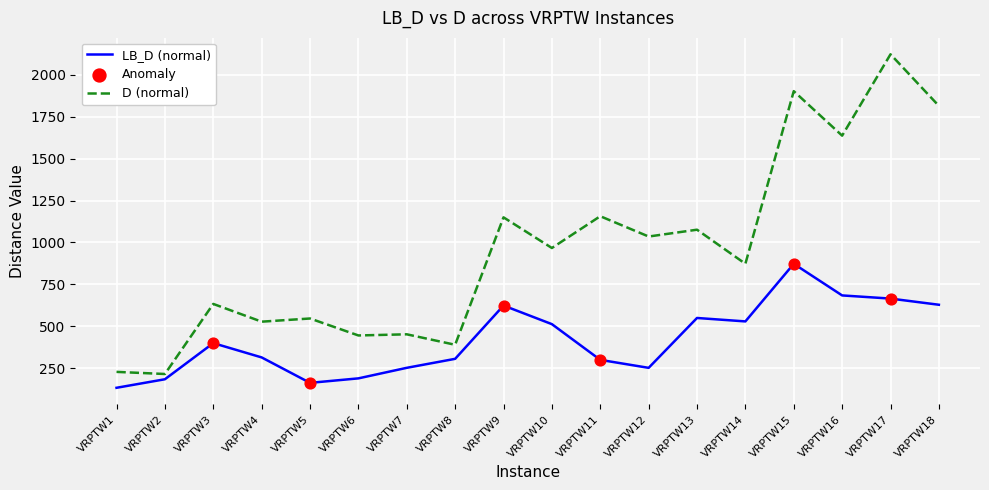

What is the total value across all series at VRPTW15?

2775.2